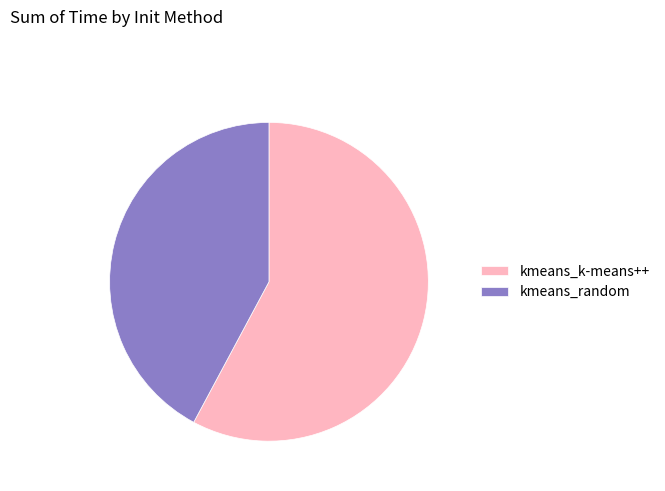

True or false: kmeans_k-means++ accounts for 58% of the total.

True